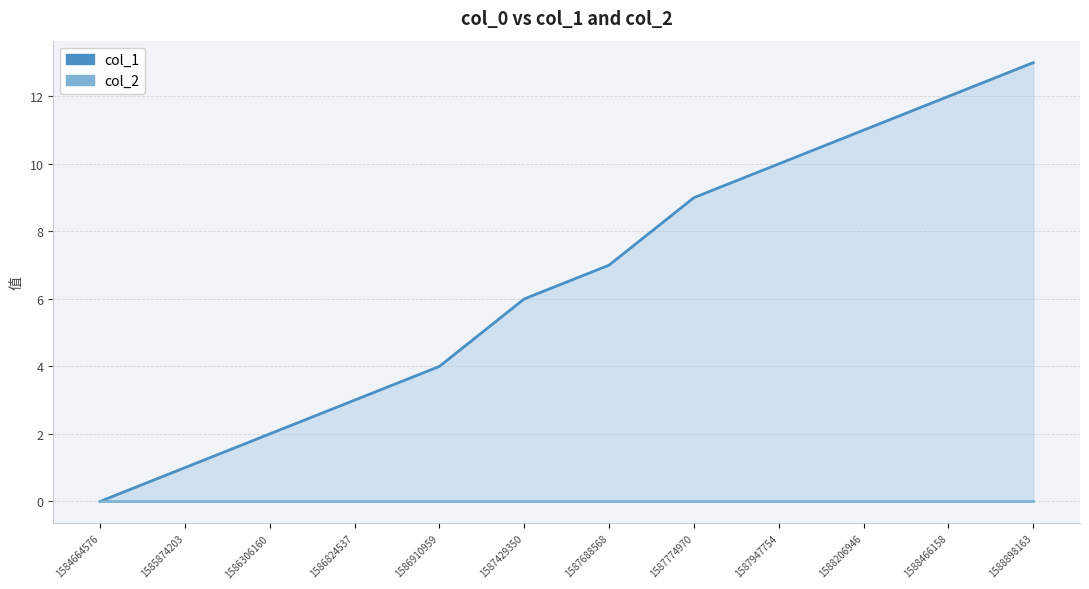

What are all the series names shown in the legend?

col_1, col_2